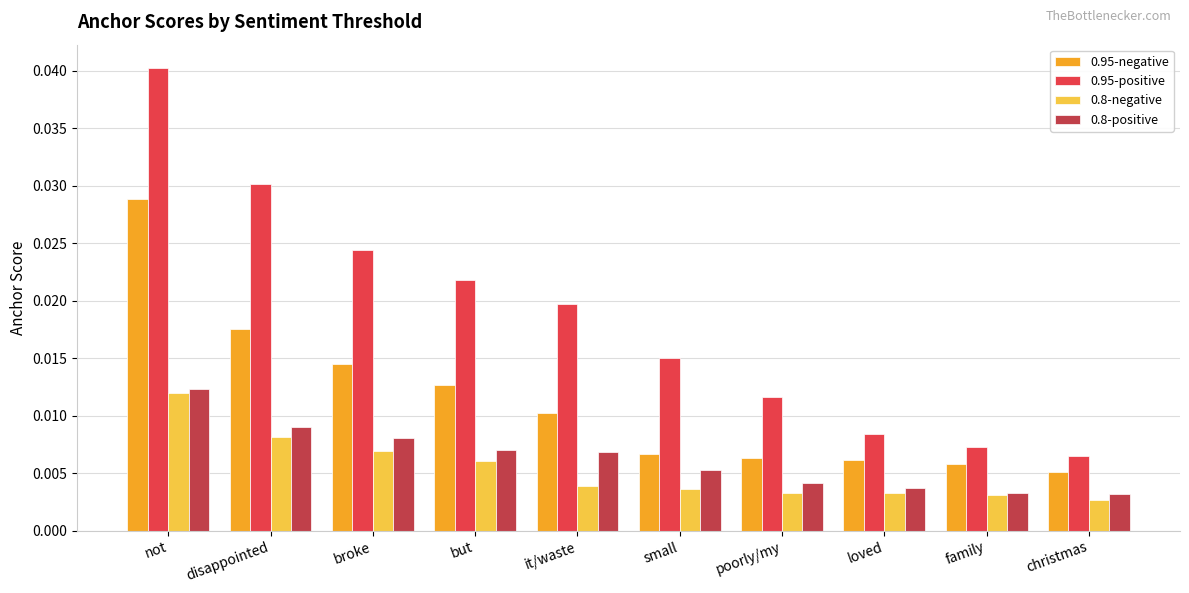

Which category has the highest value in the 0.95-positive series?

not